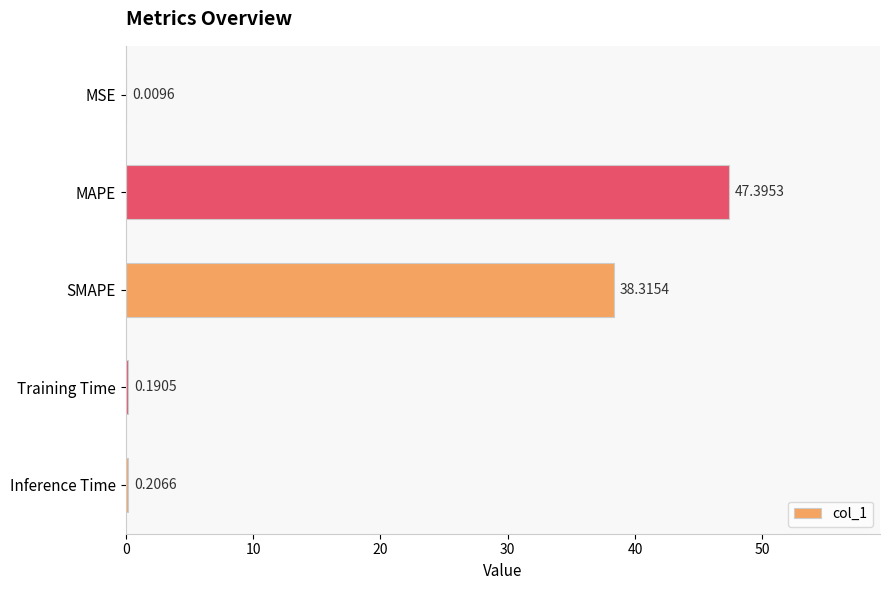

What is the sum of the values at SMAPE and Inference Time?

38.5